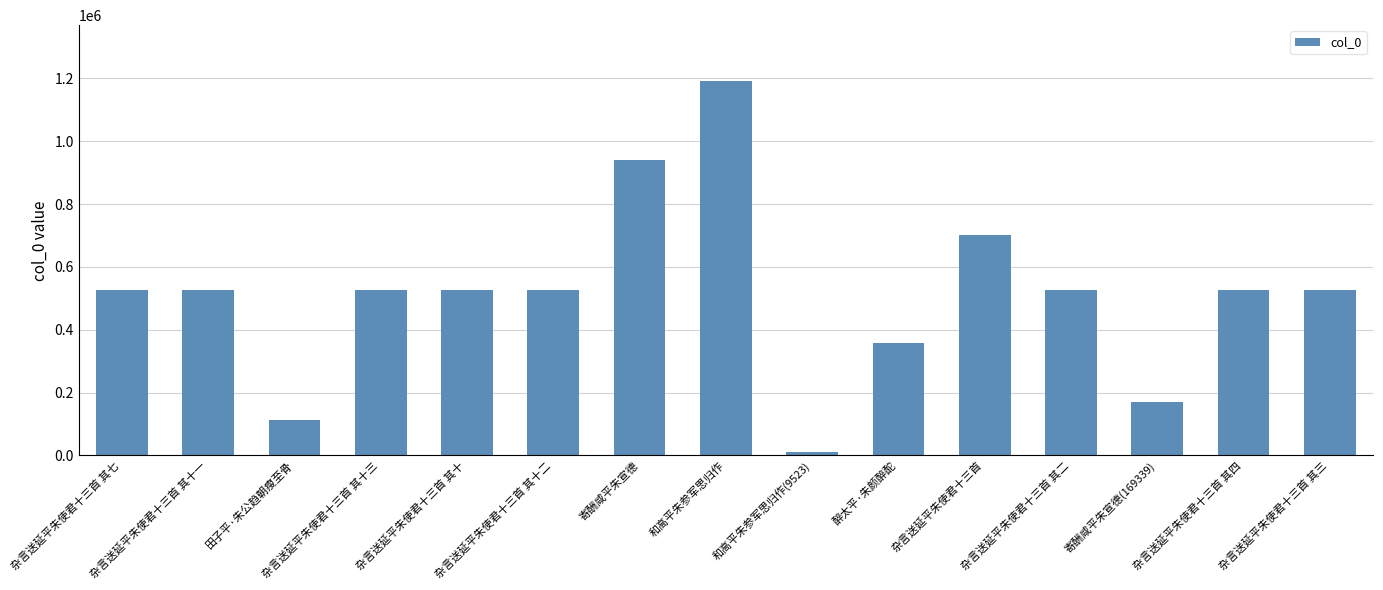

How many bars are there in total?

15